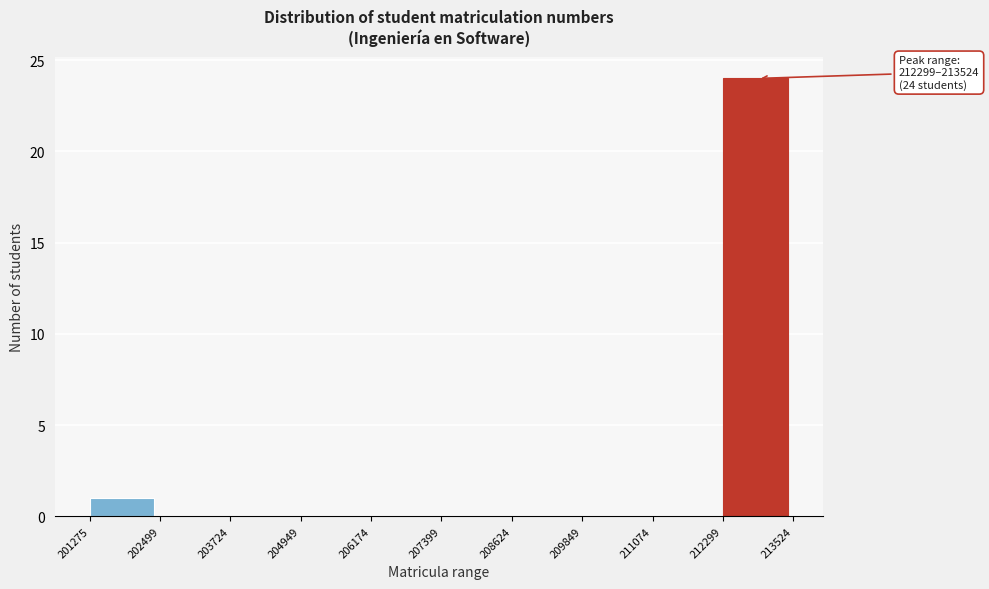

Which range on the x-axis has the tallest bar?

212299 to 213524